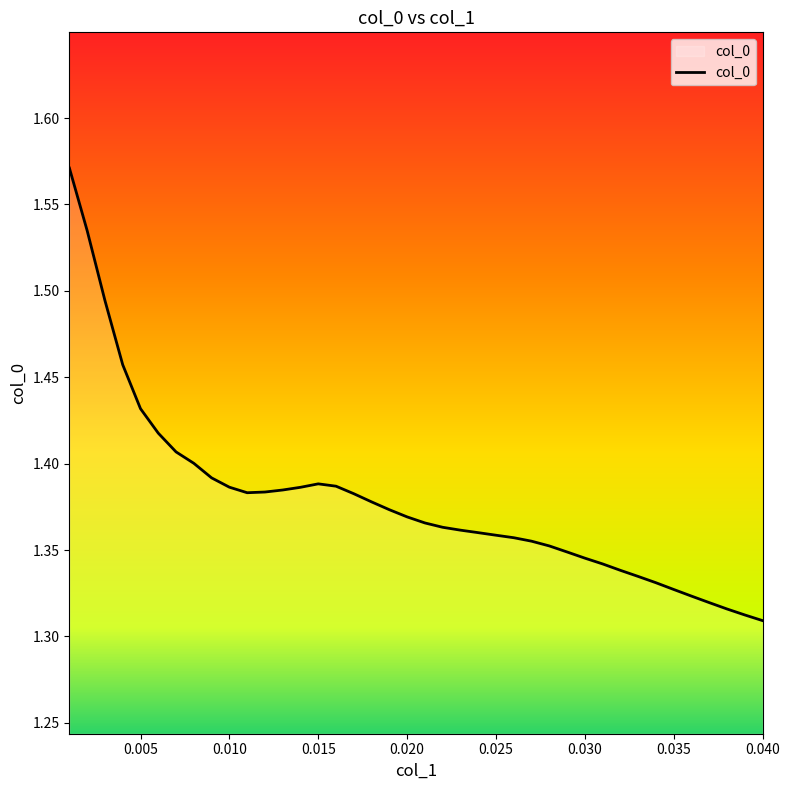

Reading left to right, extract all data points from this chart.

1.6	1.5	1.5	1.5	1.4	1.4	1.4	1.4	1.4	1.4	1.4	1.4	1.4	1.4	1.4	1.4	1.4	1.4	1.4	1.4	1.4	1.4	1.4	1.4	1.4	1.4	1.4	1.4	1.3	1.3	1.3	1.3	1.3	1.3	1.3	1.3	1.3	1.3	1.3	1.3